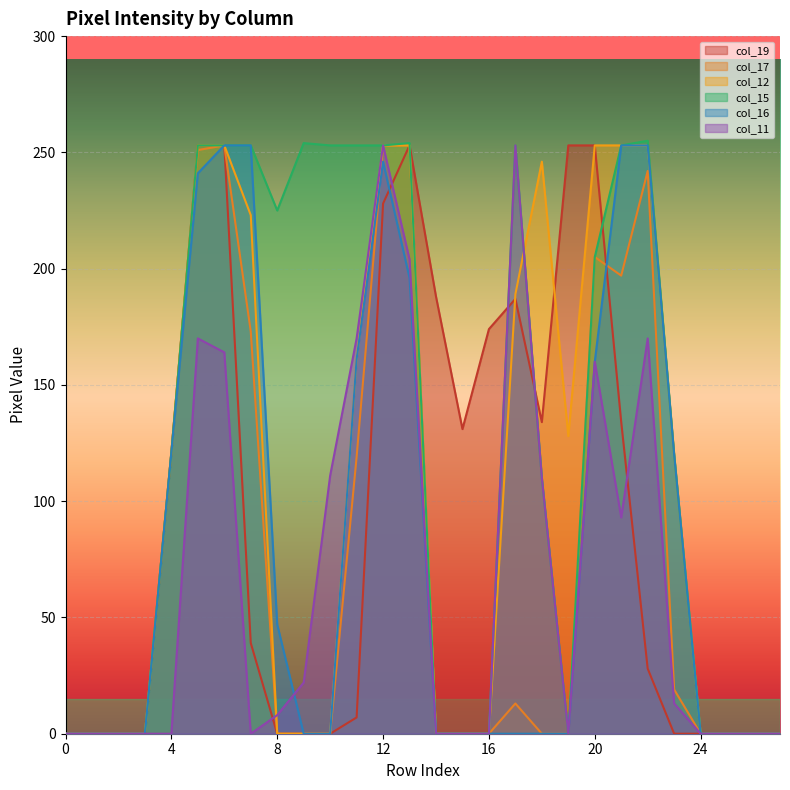

What is the approximate value of col_16 at 20, to the nearest 10?

160